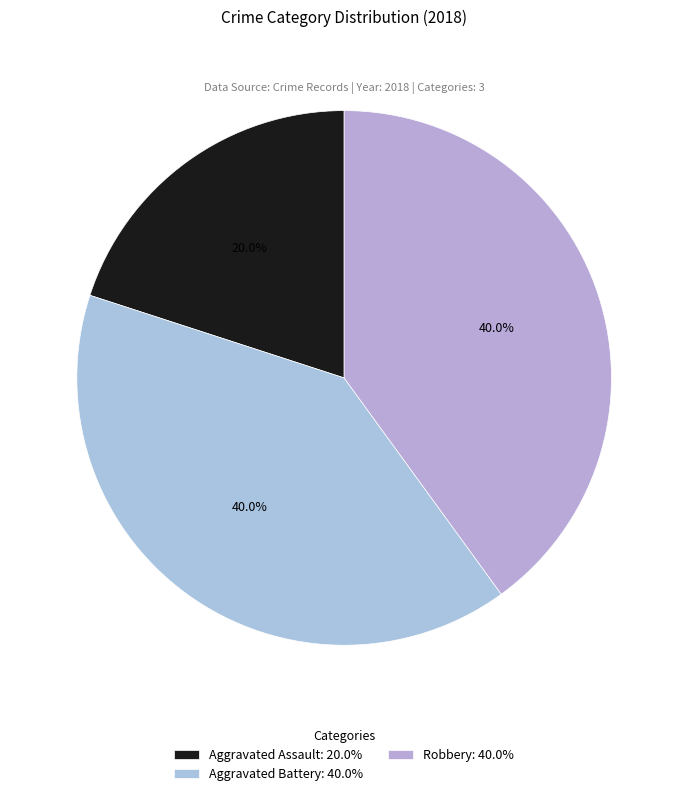

Count the number of slices in the pie.

3